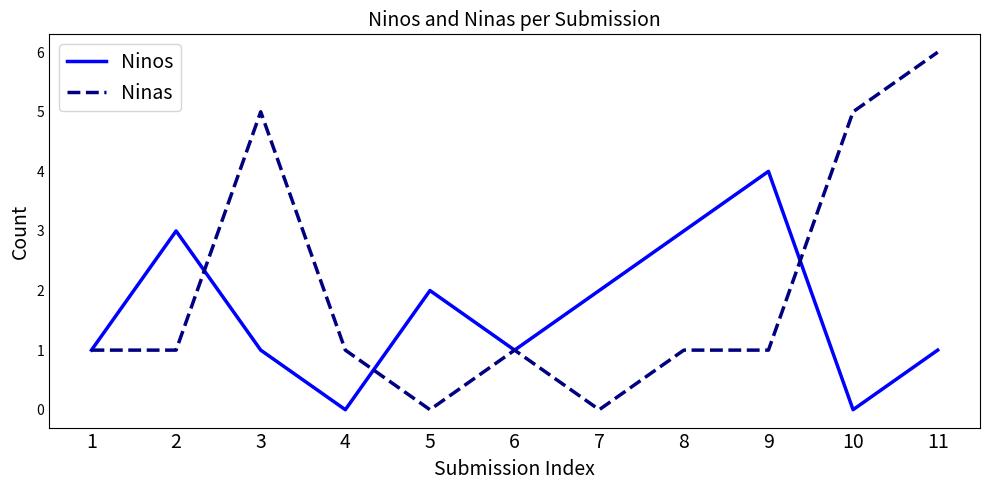

The value of Ninas at 6 is 1. True or false?

True